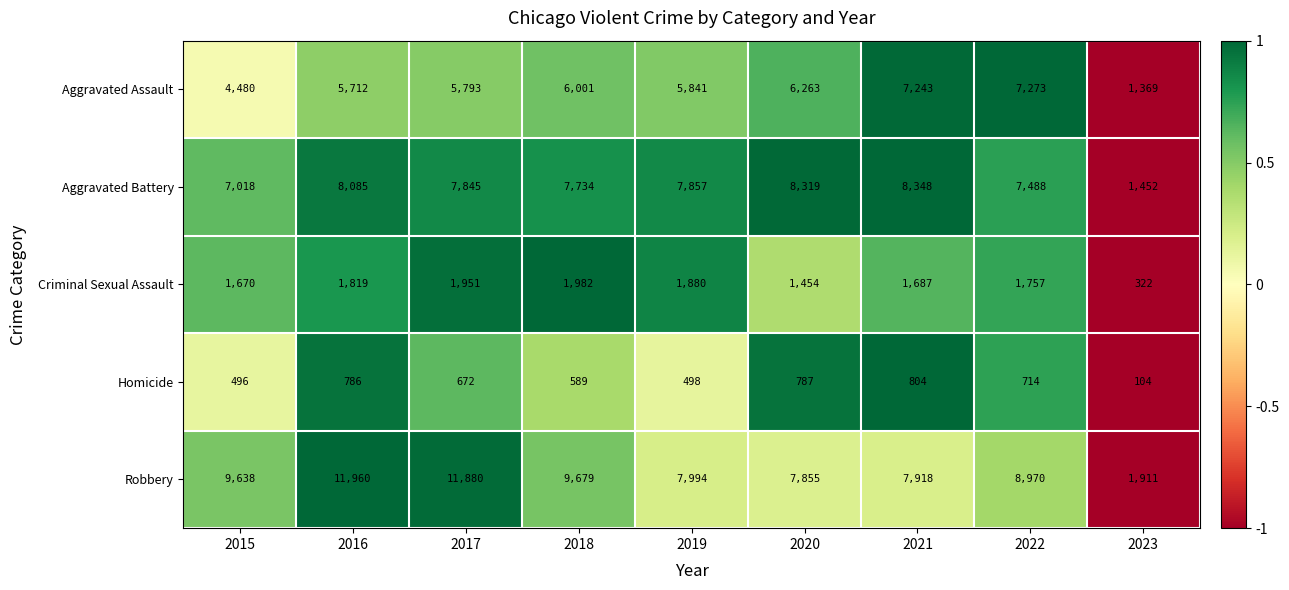

Rank the series by their maximum value, from highest to lowest.

Robbery, Aggravated Battery, Aggravated Assault, Criminal Sexual Assault, Homicide